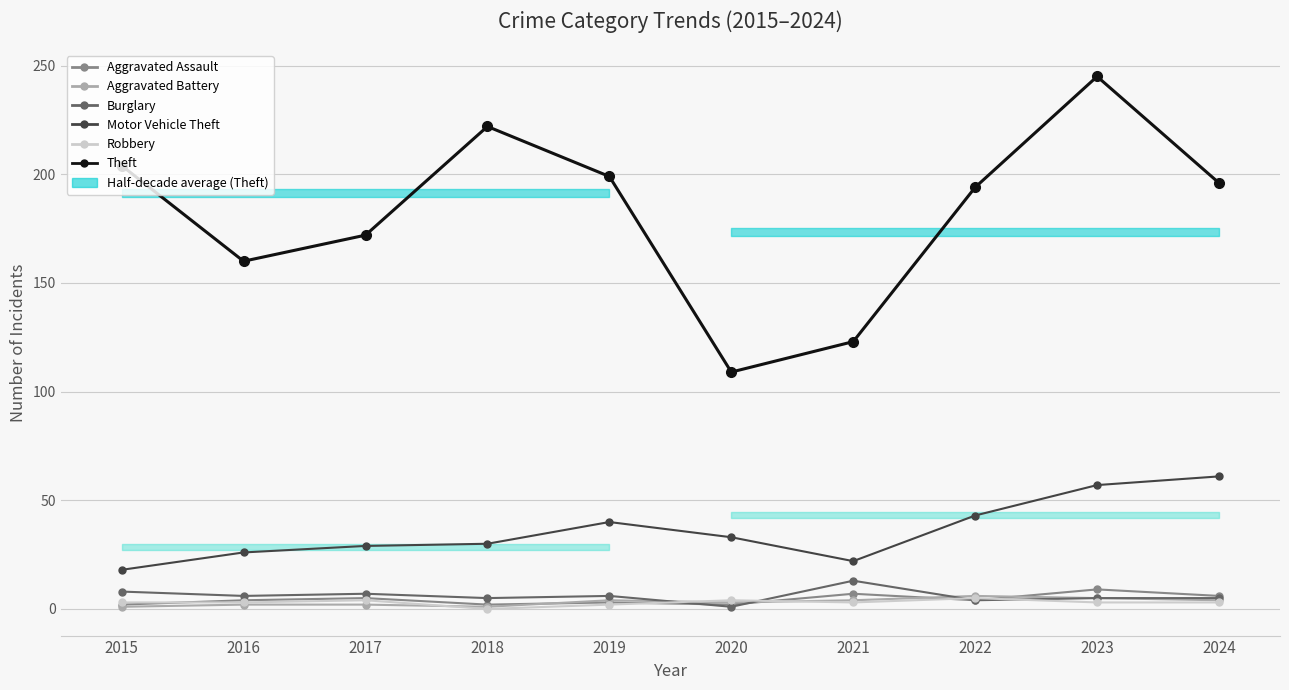

What is the value of the Aggravated Battery point at the 1st from the left?

1